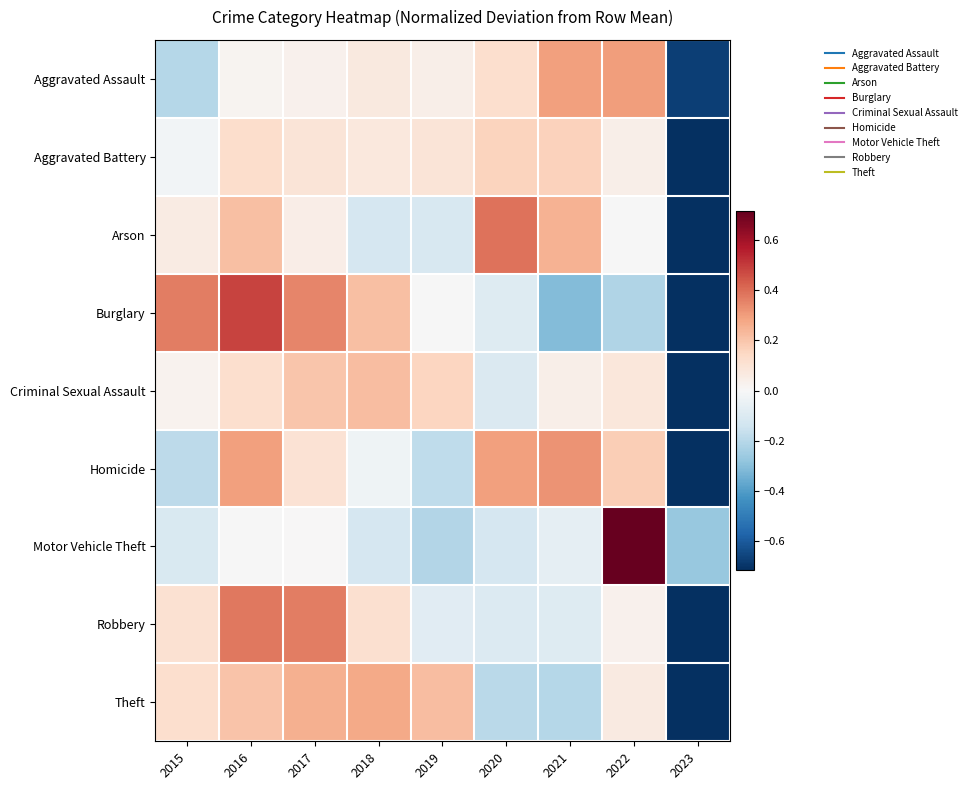

How many series are shown in this chart?

9